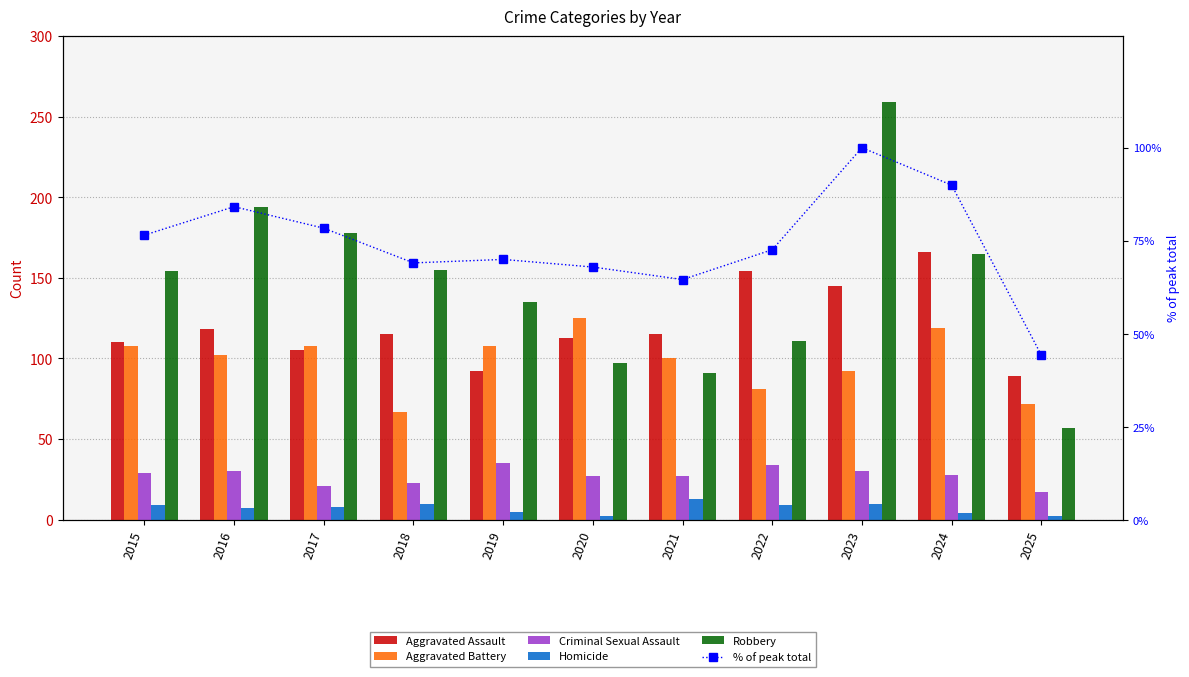

Which series has the largest total across all categories?

Robbery